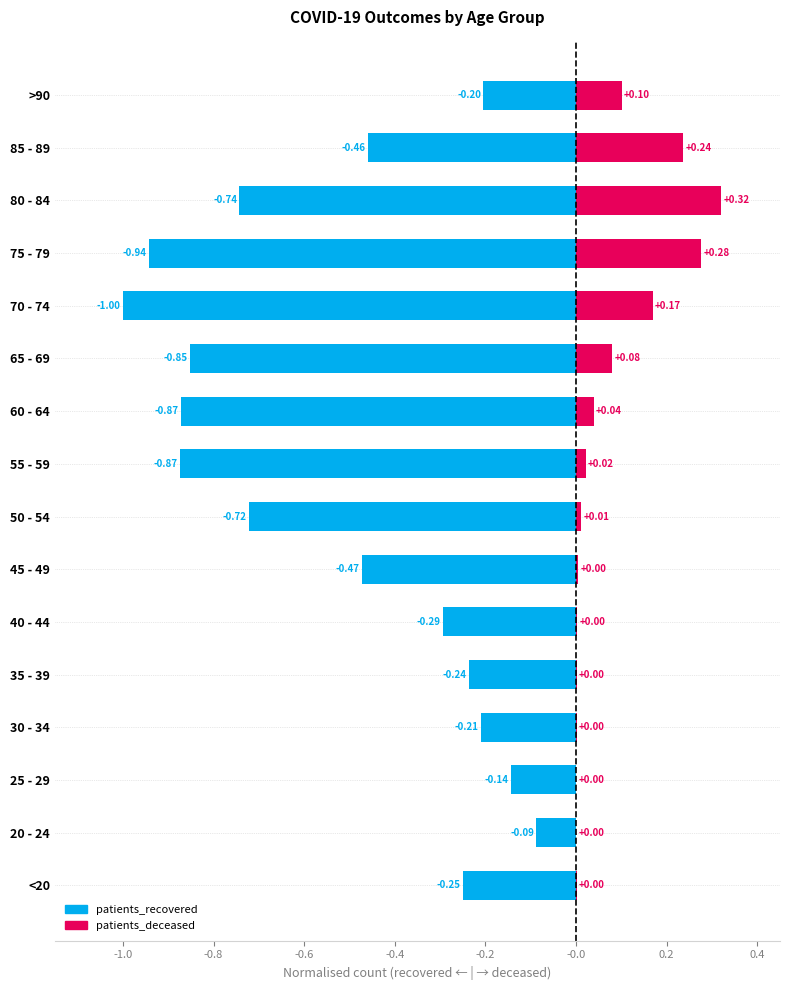

What is the label of the 16th bar from the right?

<20